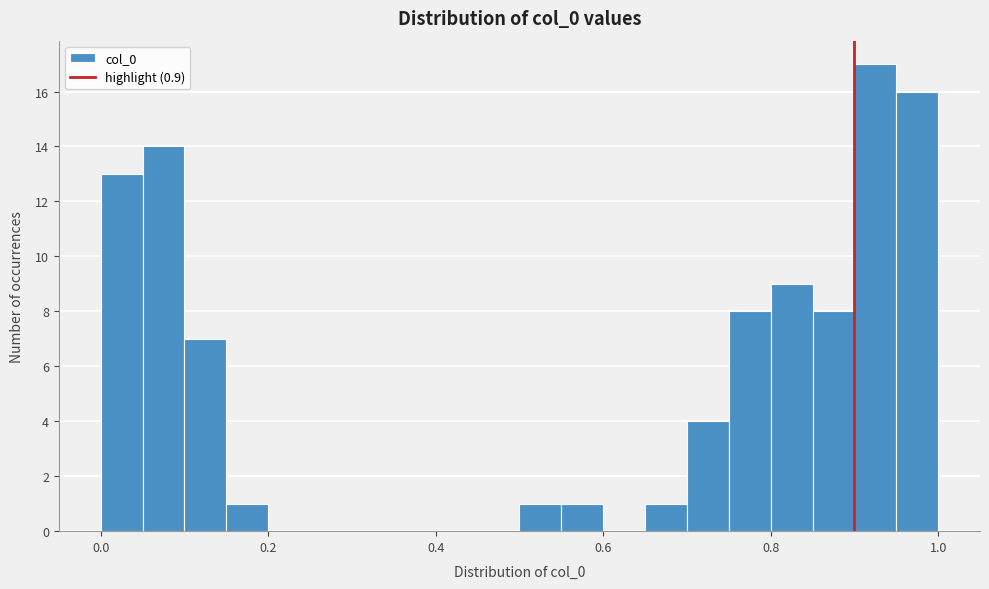

Read against the x-axis, roughly where is the centre of the tallest bar?

0.92